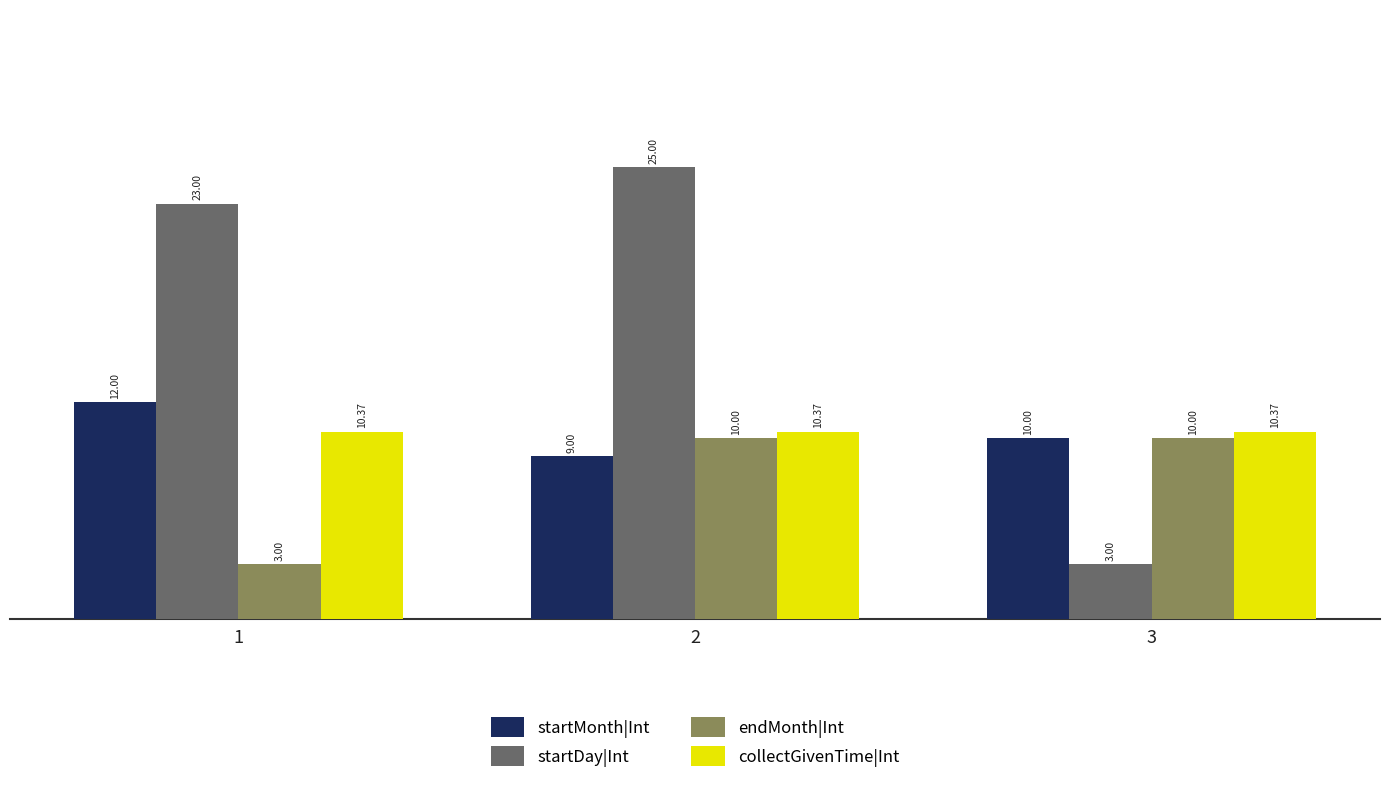

What are all the series names shown in the legend?

startMonth|Int, startDay|Int, endMonth|Int, collectGivenTime|Int